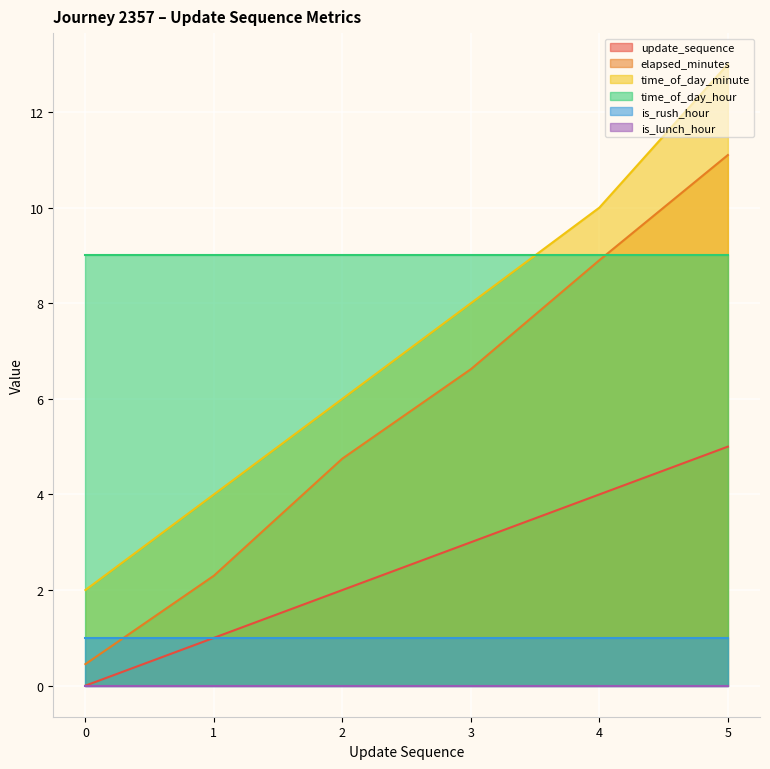

At which category is the sum across all series the highest?

5